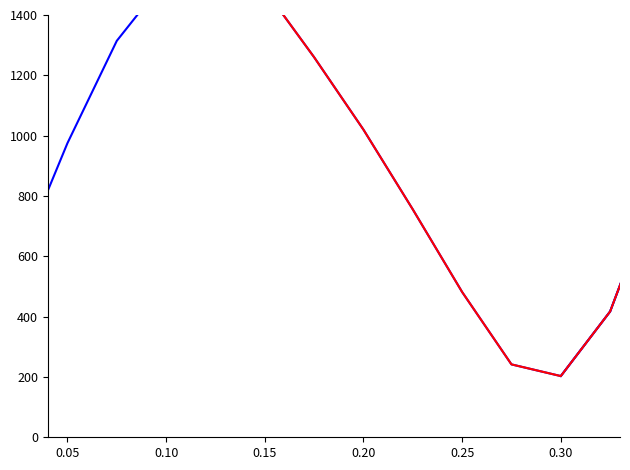

Where do Blue Series 2 and Blue Series 3 first cross each other?

0.10 and 0.15